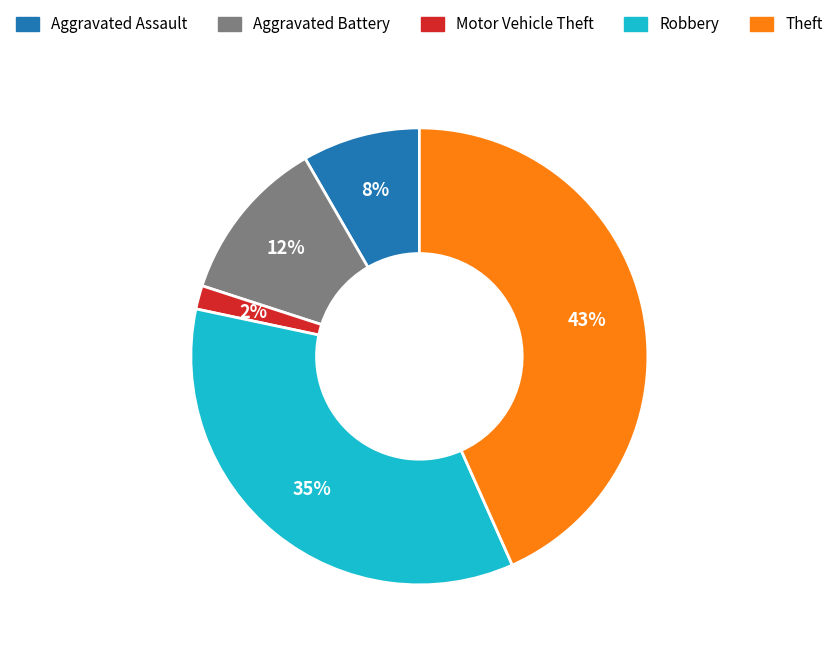

To the nearest percent, what portion does Robbery represent?

35%